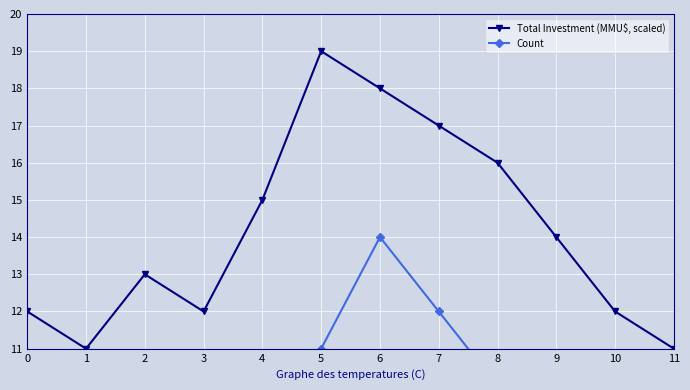

What is the spread (max minus min) of values at 8?

6